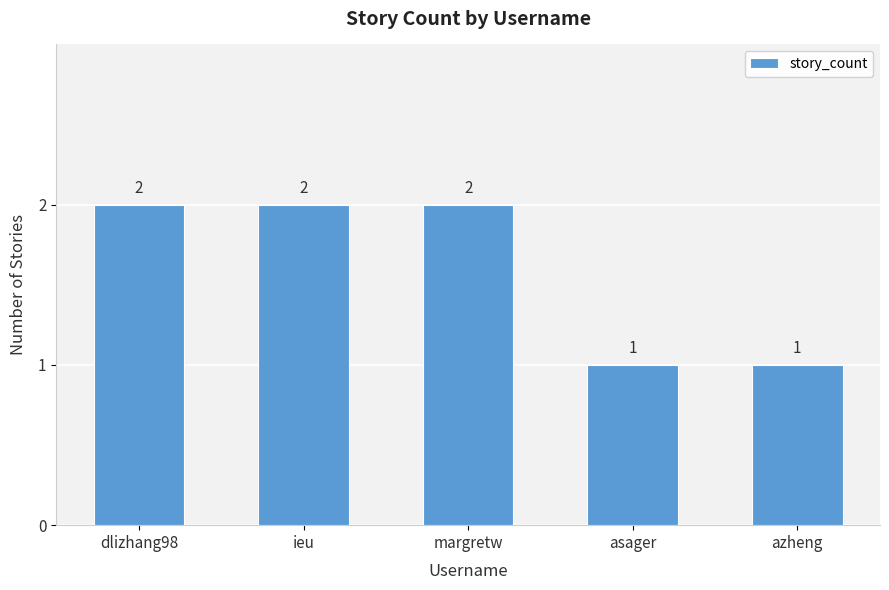

What is the ratio of the value at margretw to the value at azheng?

2.0